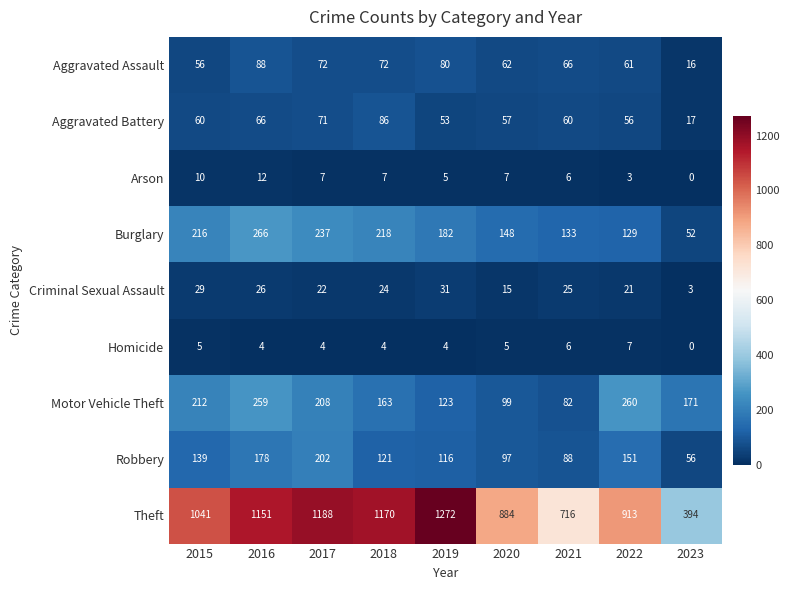

True or false: Theft has a value of 2131 at 2017.

False